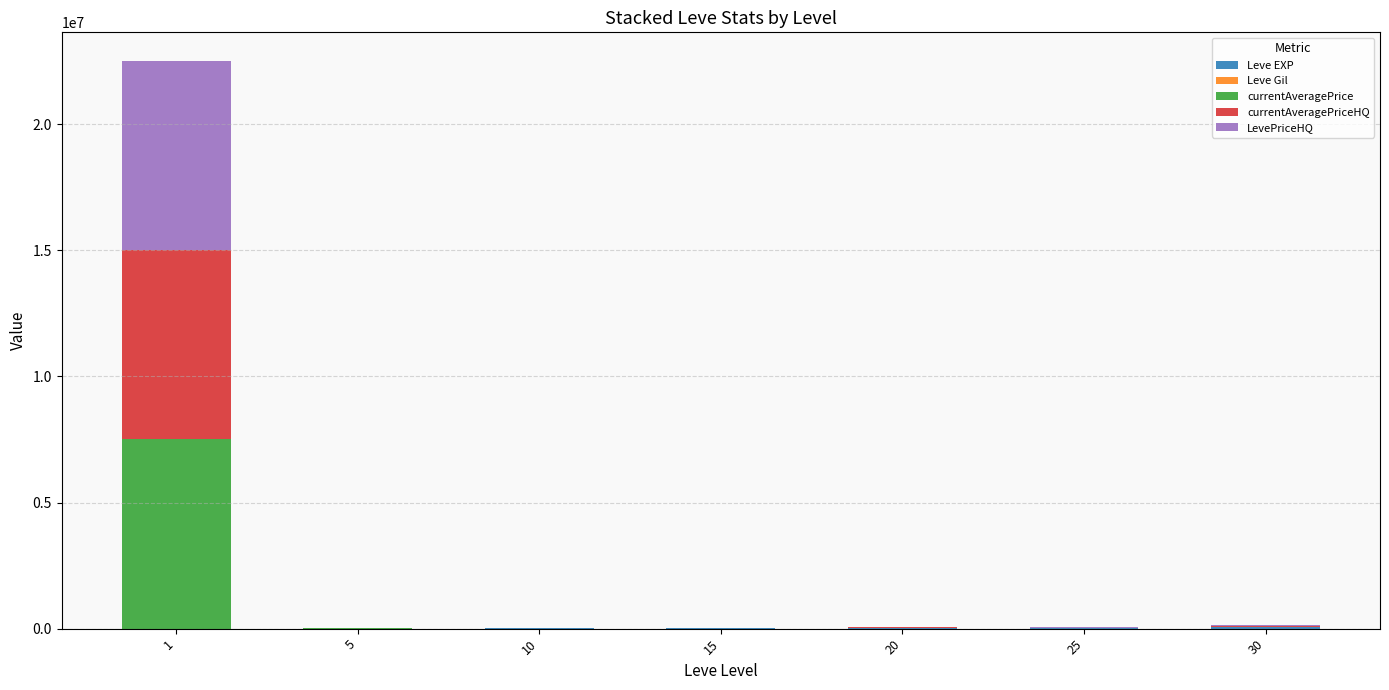

At which label is Leve EXP closest to 26425?

20